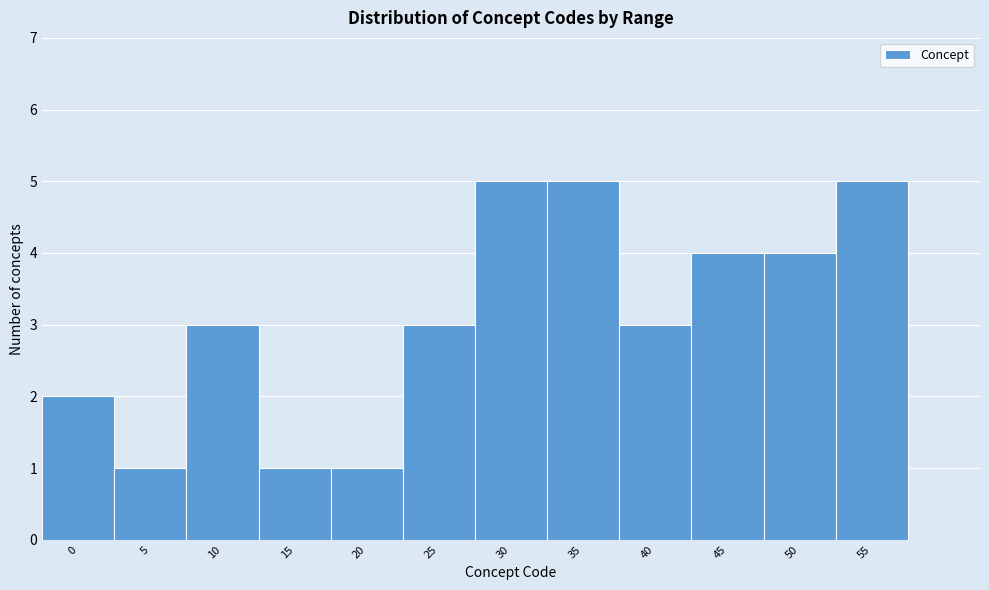

Reading left to right, list all the values displayed in this chart.

2	1	3	1	1	3	5	5	3	4	4	5